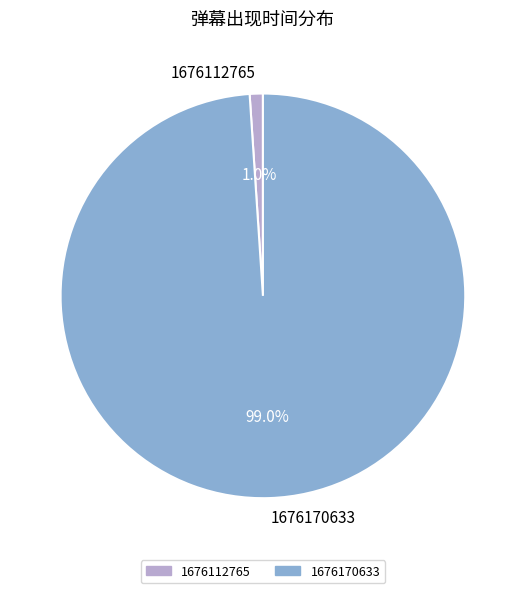

To the nearest percent, what percentage of the pie is 1676112765?

1%